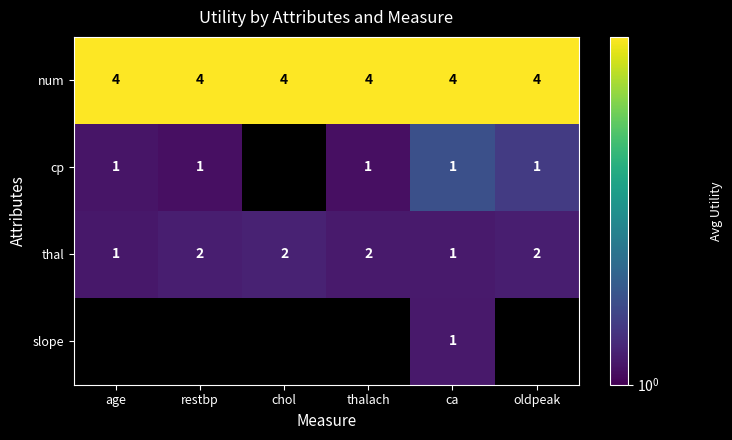

Is the value of num at thalach greater than the value of cp at restbp?

Yes